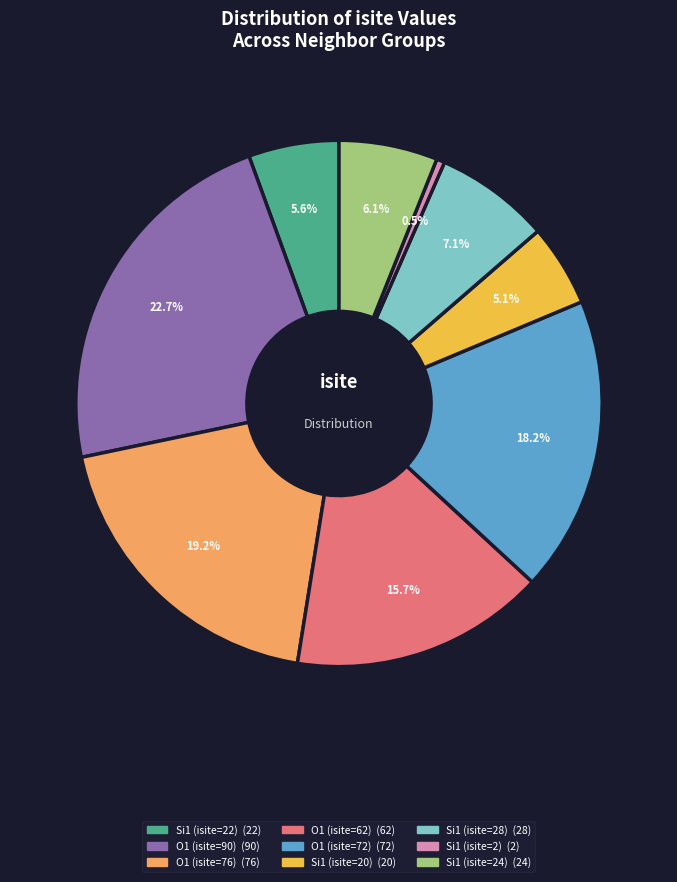

To the nearest percent, what percentage of the pie is Si1 (isite=28)?

7%